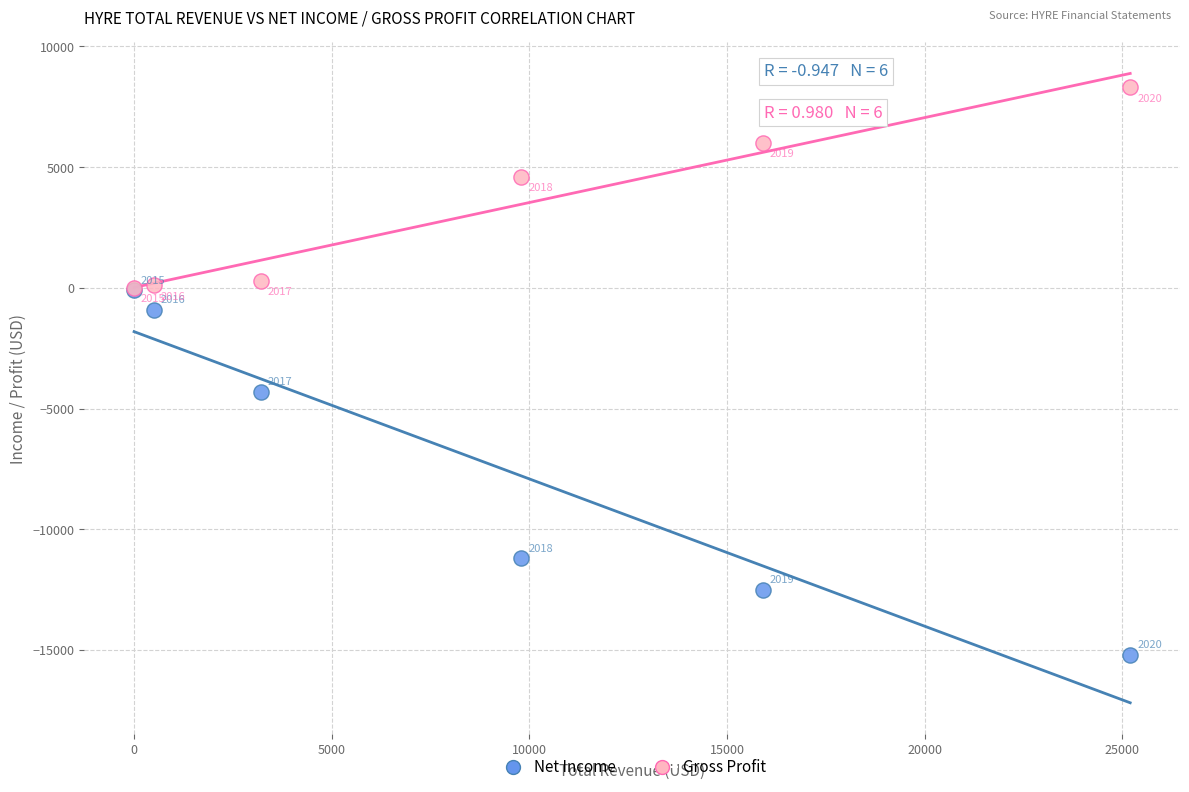

In the Net Income series, what Y value is closest to -7650?

-4300